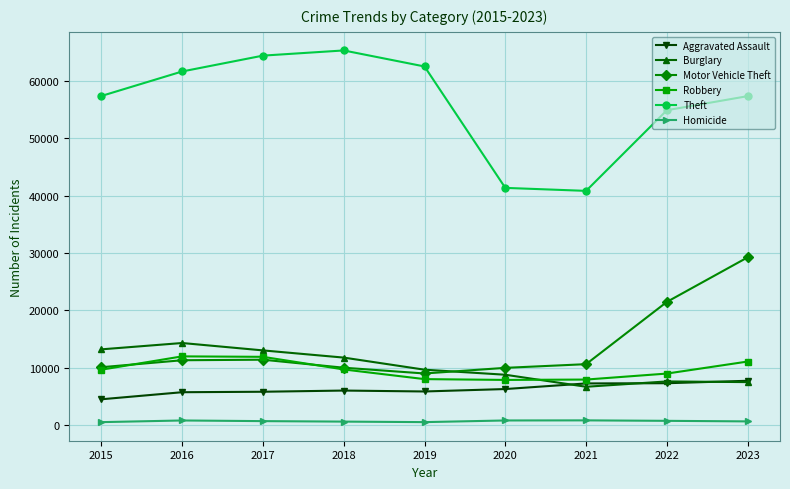

How many data points does each series have?

9